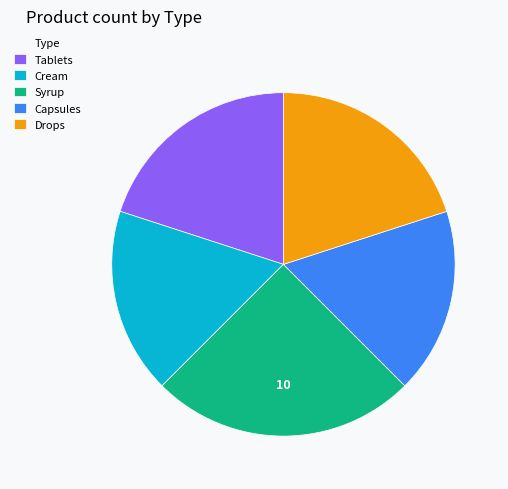

True or false: Capsules accounts for 25% of the total.

False